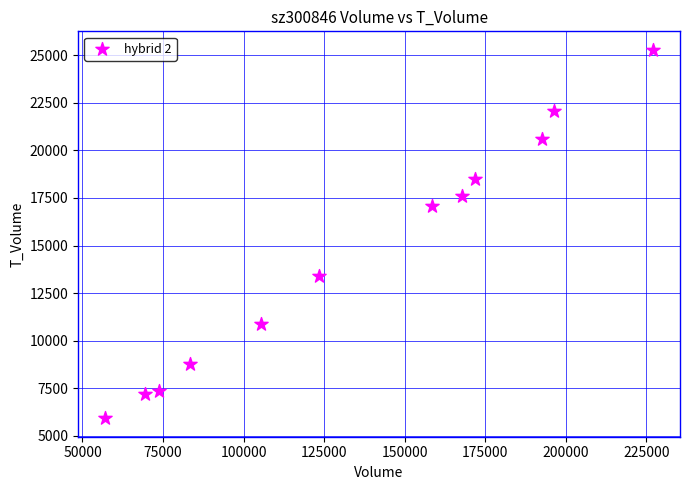

What Y value in the scatter plot is closest to 15606?

17091